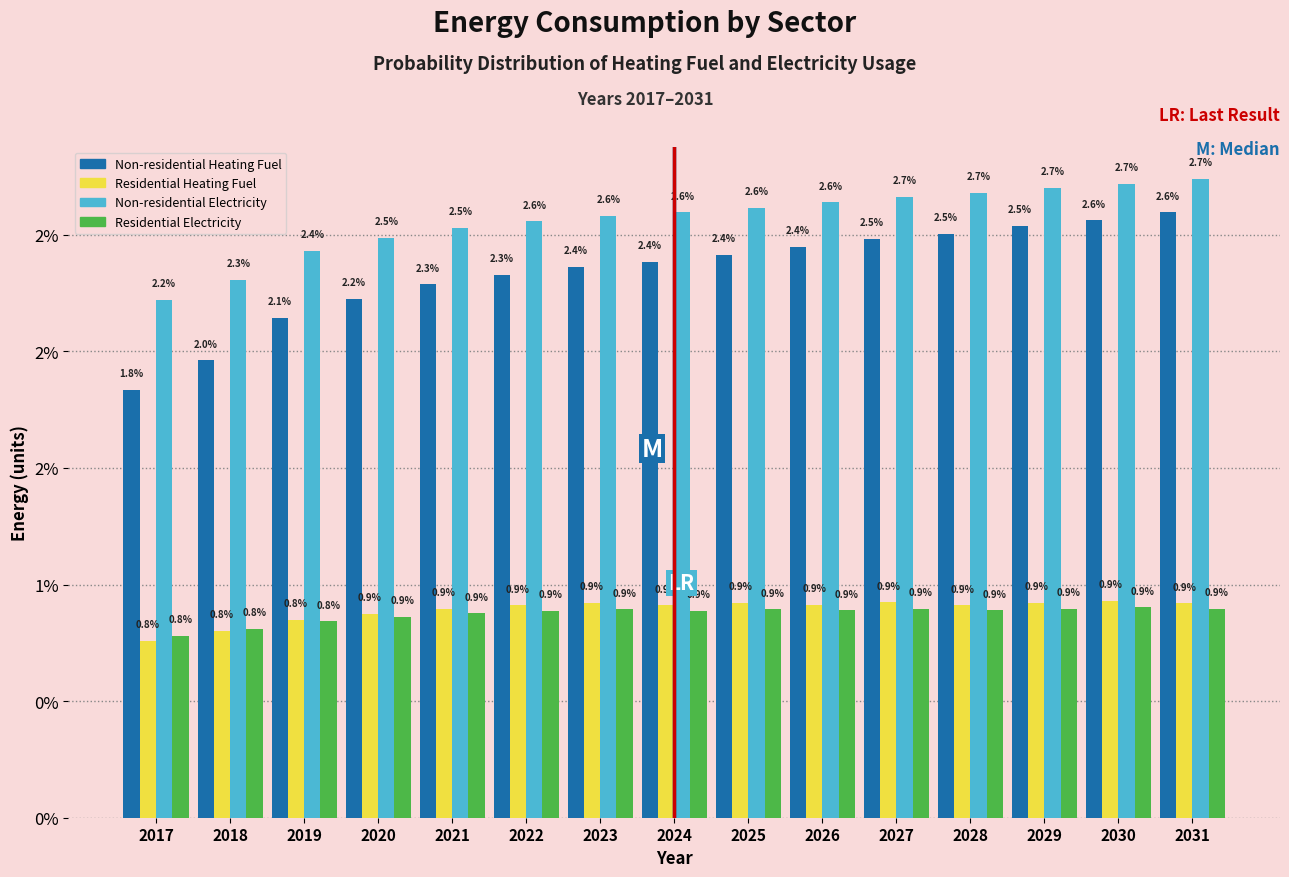

What are all the series names shown in the legend?

Non-residential Heating Fuel, Residential Heating Fuel, Non-residential Electricity, Residential Electricity